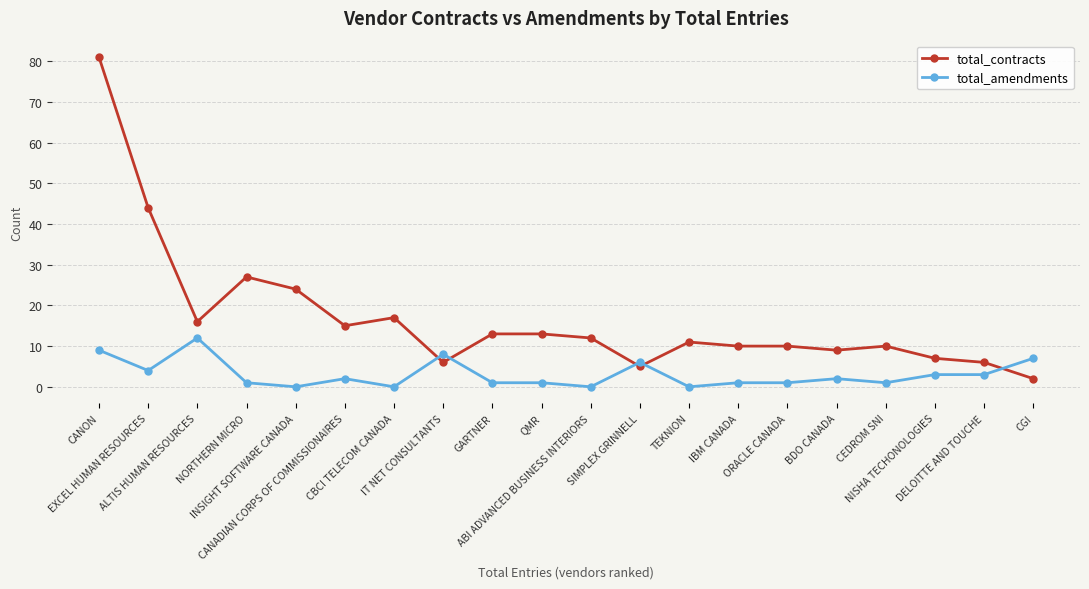

Is it true that total_contracts equals 40 at NORTHERN MICRO?

False